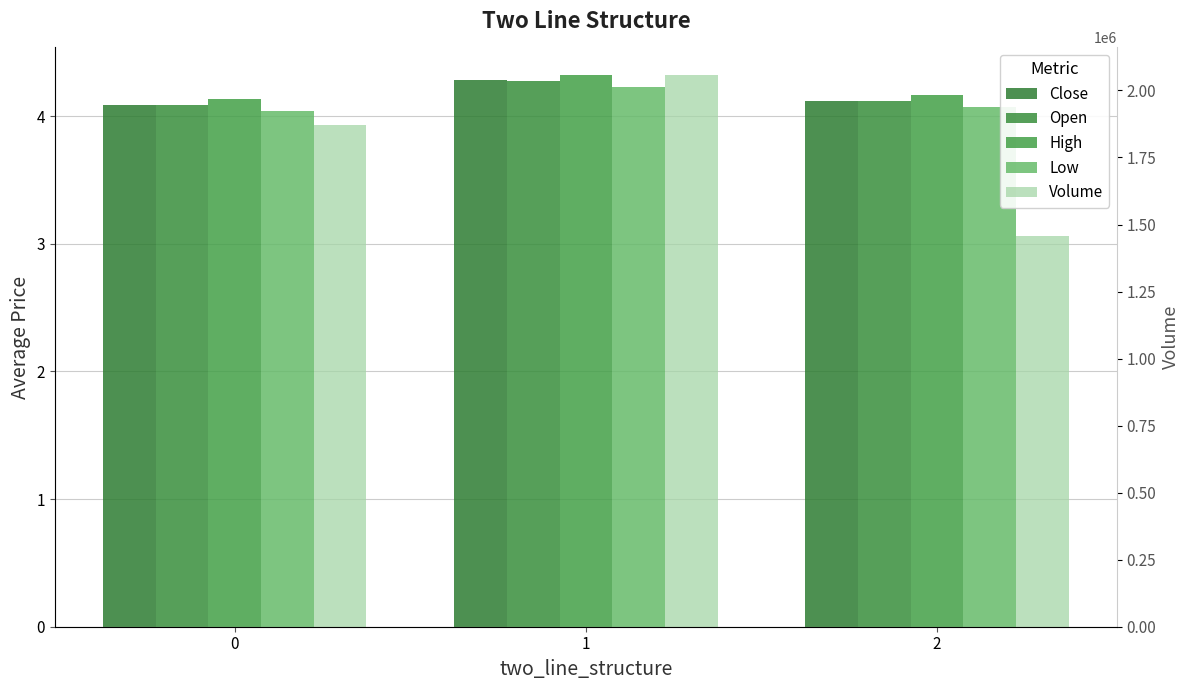

How many bars are there in each group?

5